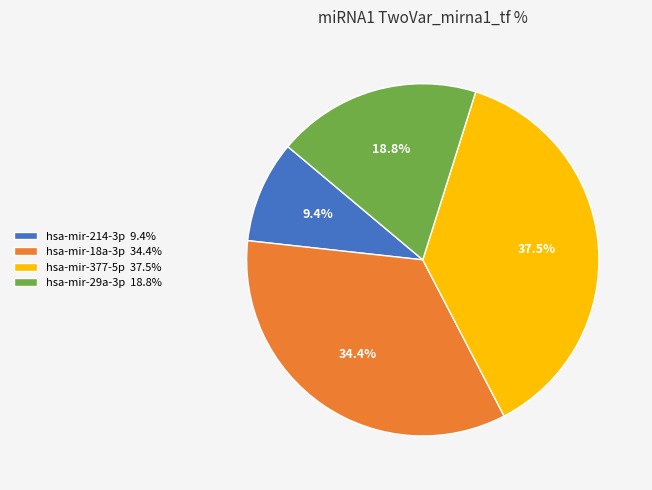

How many slices are in this pie chart?

4